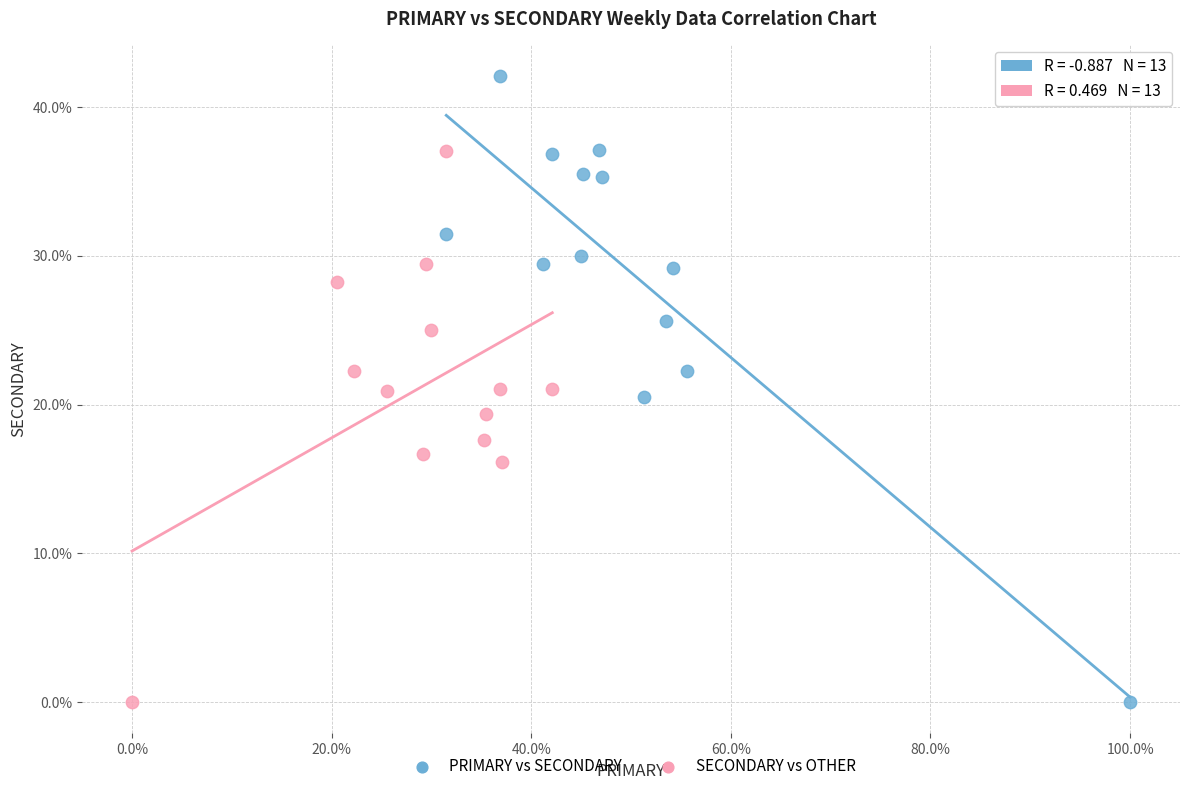

What are all the series names shown in the legend?

PRIMARY vs SECONDARY, SECONDARY vs OTHER